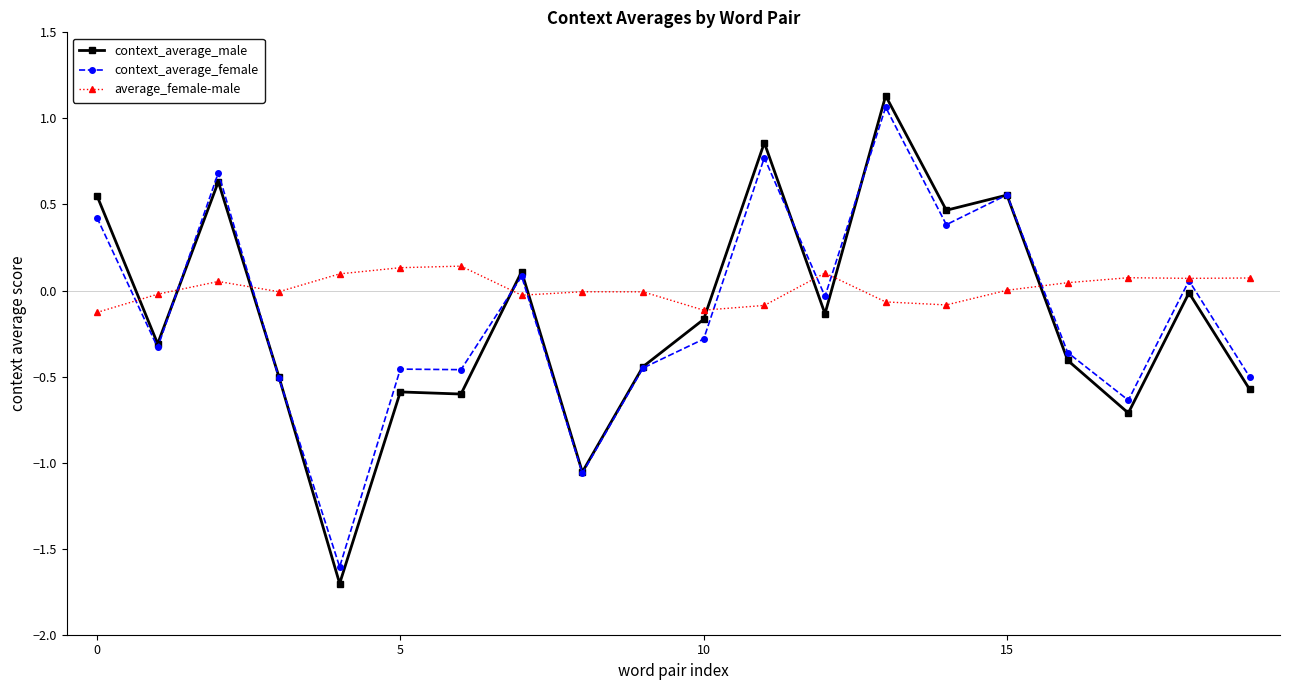

True or false: average_female-male has more than 0 interior local peaks.

True